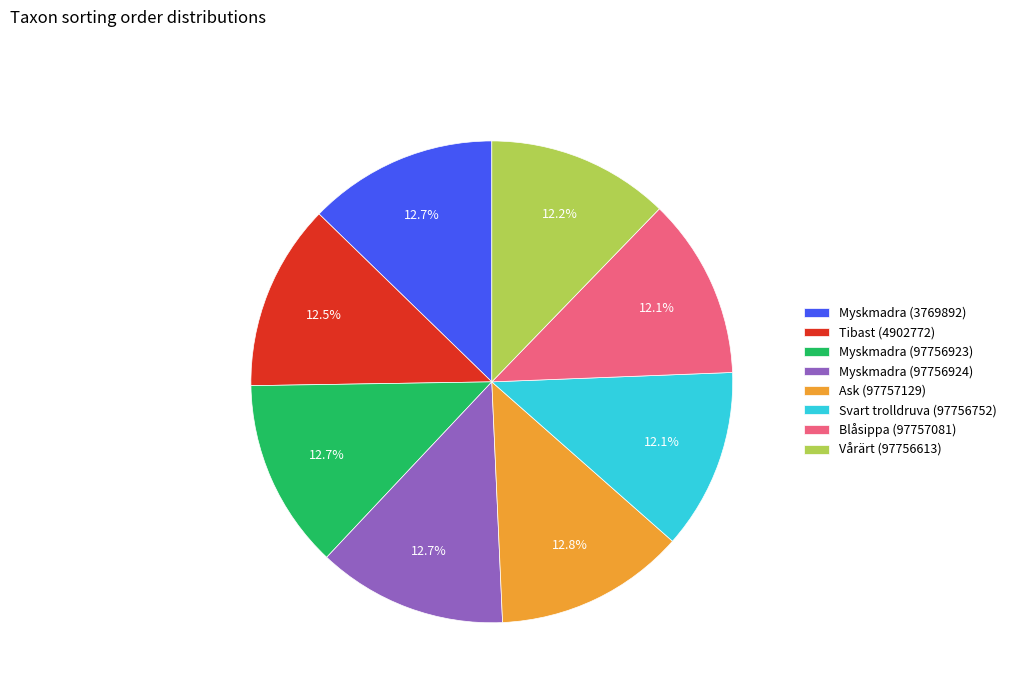

What is the ratio of the value at Svart trolldruva (97756752) to the value at Myskmadra (3769892)?

1.0